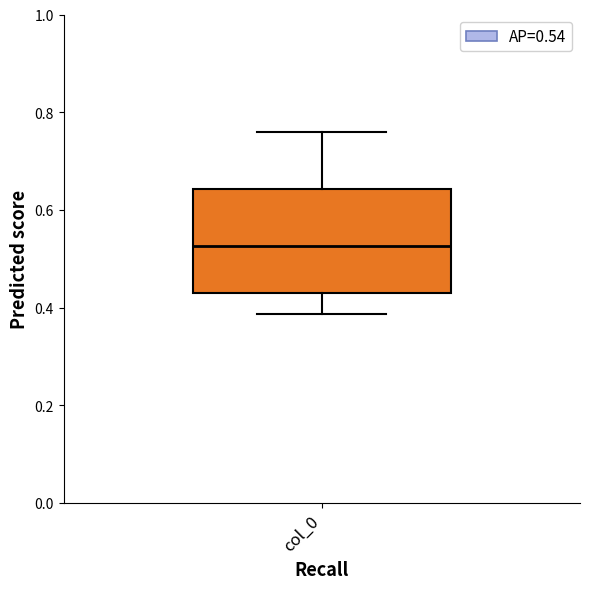

Read this box plot against the y-axis: the position of the median line, the range covered by the box, and the ends of both whiskers. The values are not printed on the chart, so give them approximately, as read against the axis.

median 0.52, box 0.42 to 0.64, whiskers 0.38 to 0.76